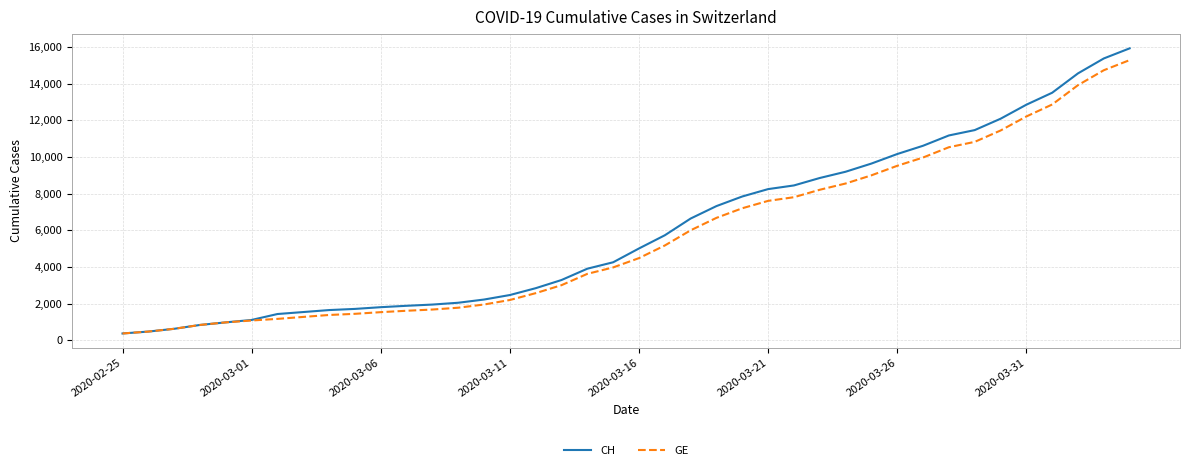

What is the lowest value of the CH series?

375